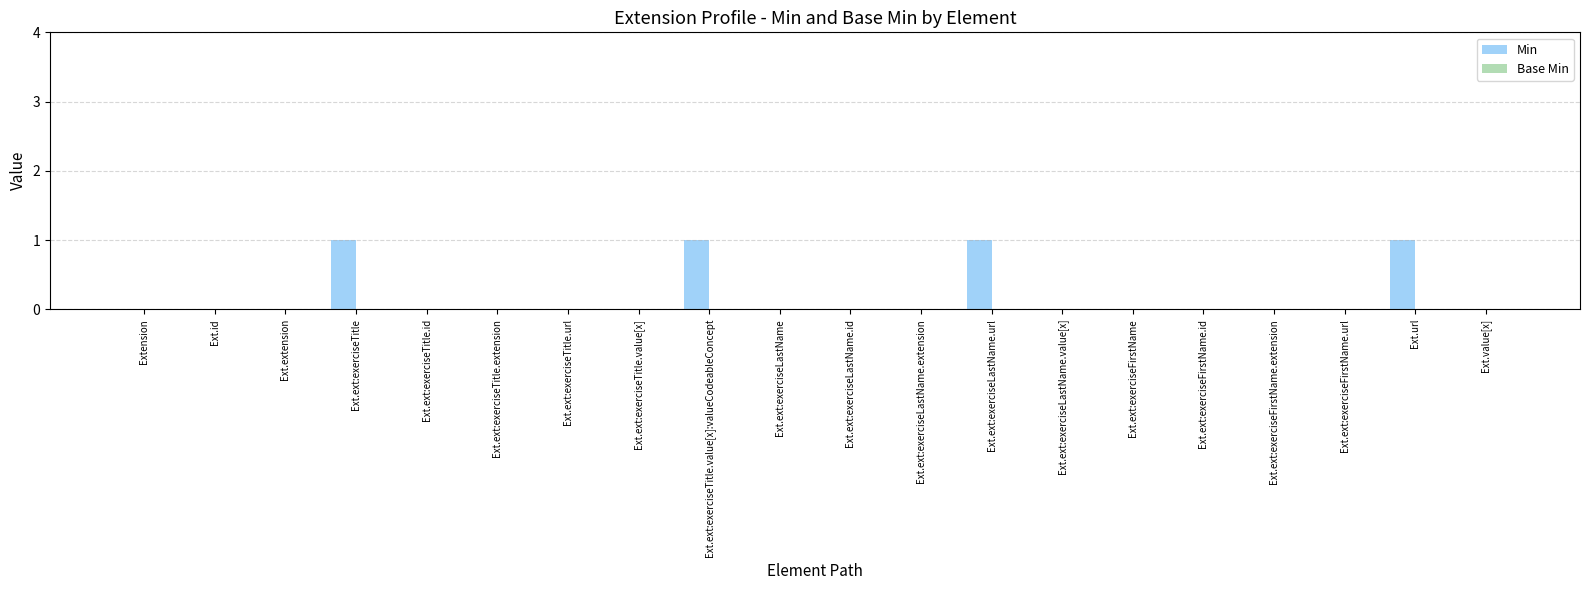

Reading left to right, list all the values displayed in this chart.

Extension=0	Ext.id=0	Ext.extension=0	Ext.ext:exerciseTitle=1	Ext.ext:exerciseTitle.id=0	Ext.ext:exerciseTitle.extension=0	Ext.ext:exerciseTitle.url=0	Ext.ext:exerciseTitle.value[x]=0	Ext.ext:exerciseTitle.value[x]:valueCodeableConcept=1	Ext.ext:exerciseLastName=0	Ext.ext:exerciseLastName.id=0	Ext.ext:exerciseLastName.extension=0	Ext.ext:exerciseLastName.url=1	Ext.ext:exerciseLastName.value[x]=0	Ext.ext:exerciseFirstName=0	Ext.ext:exerciseFirstName.id=0	Ext.ext:exerciseFirstName.extension=0	Ext.ext:exerciseFirstName.url=0	Ext.url=1	Ext.value[x]=0